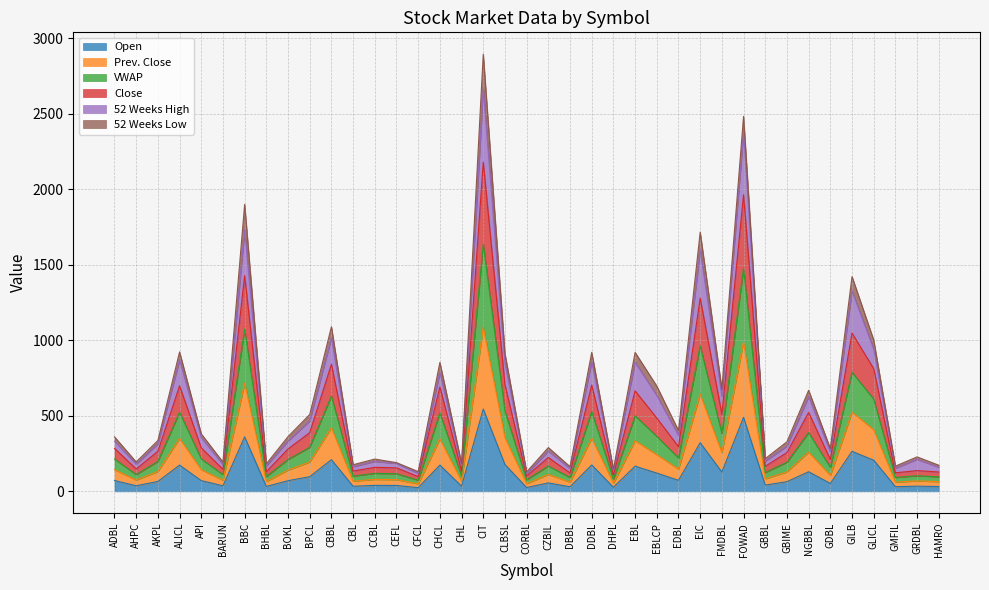

At which category is the sum across all series the highest?

CIT